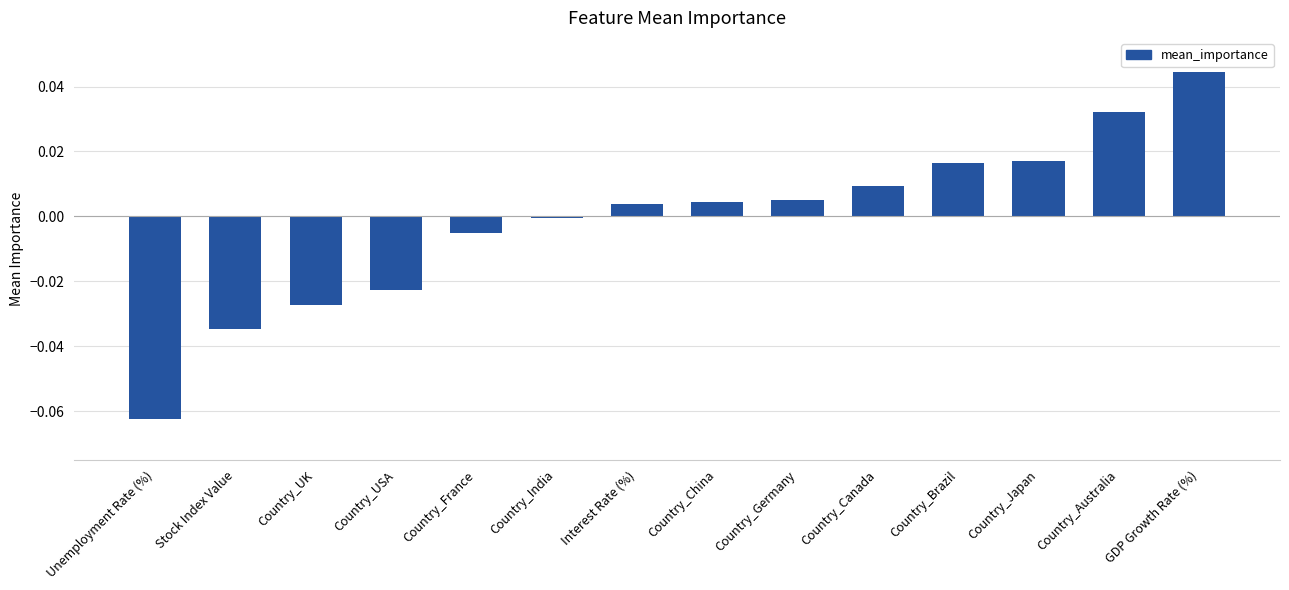

What is the difference between the maximum and minimum values?

0.1